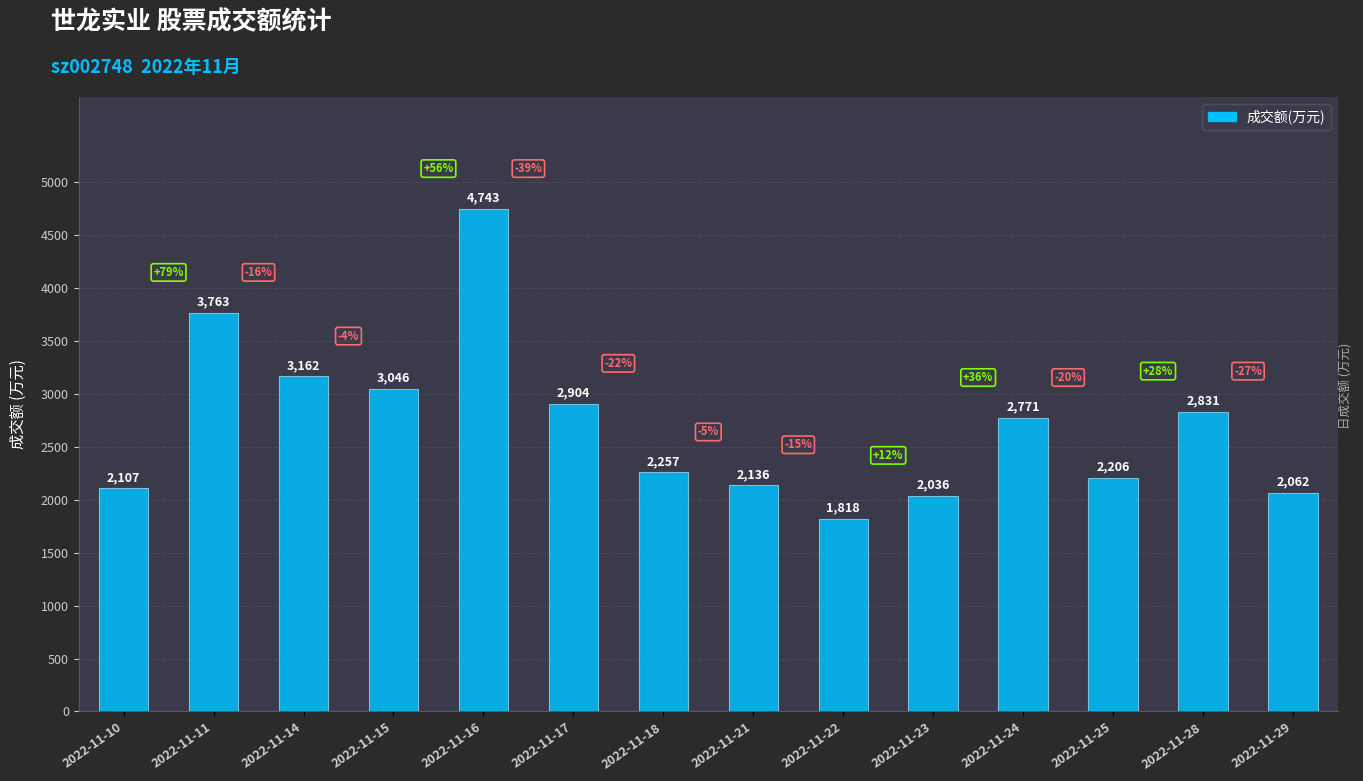

Reading left to right, transcribe all the data shown in this chart.

2022-11-10=2107	2022-11-11=3763	2022-11-14=3162	2022-11-15=3046	2022-11-16=4743	2022-11-17=2904	2022-11-18=2257	2022-11-21=2136	2022-11-22=1818	2022-11-23=2036	2022-11-24=2771	2022-11-25=2206	2022-11-28=2831	2022-11-29=2062